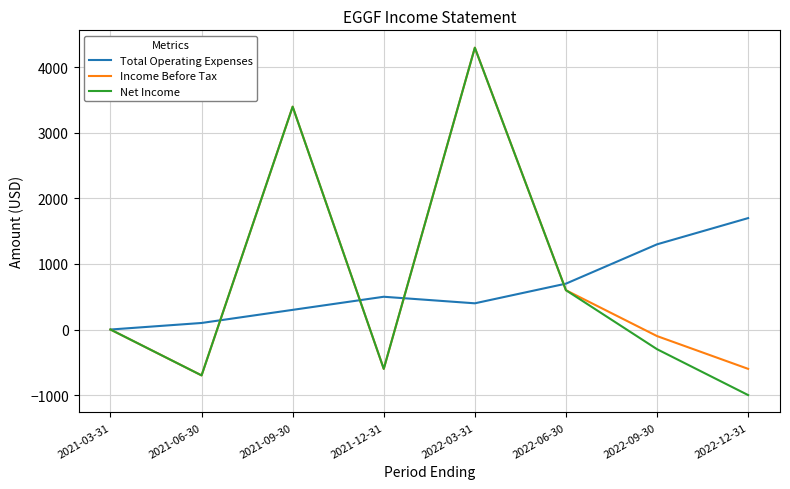

Rank the series at 2022-09-30 from lowest to highest value.

Net Income, Income Before Tax, Total Operating Expenses